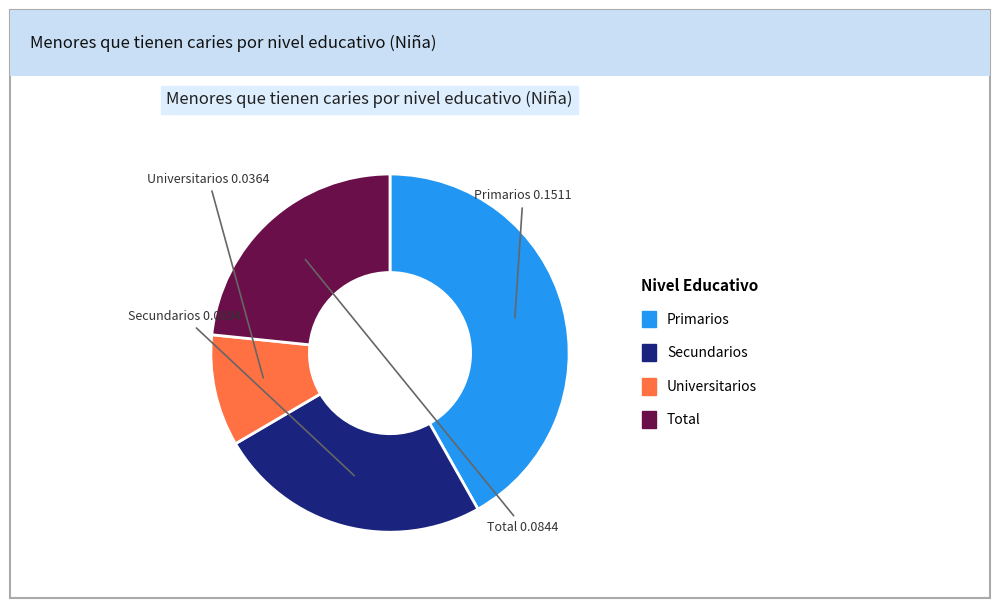

What is the largest slice in the pie chart?

Primarios